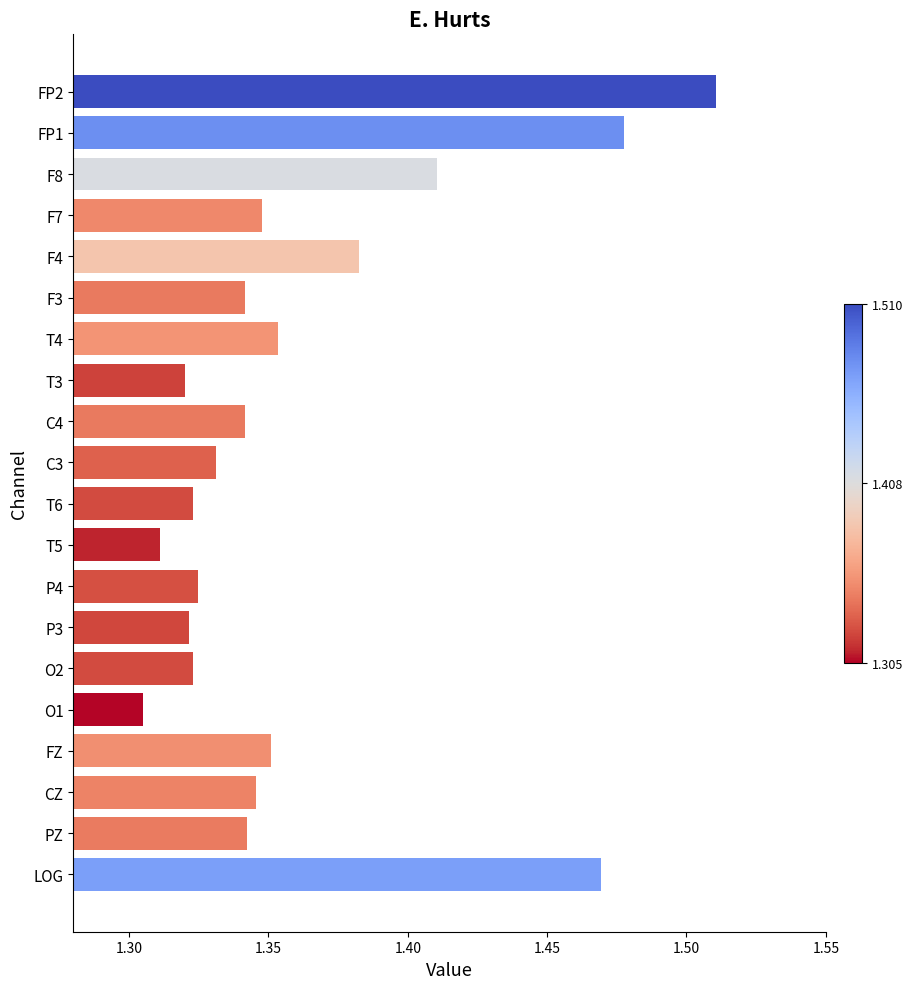

Between F7 and O2, which is larger?

F7